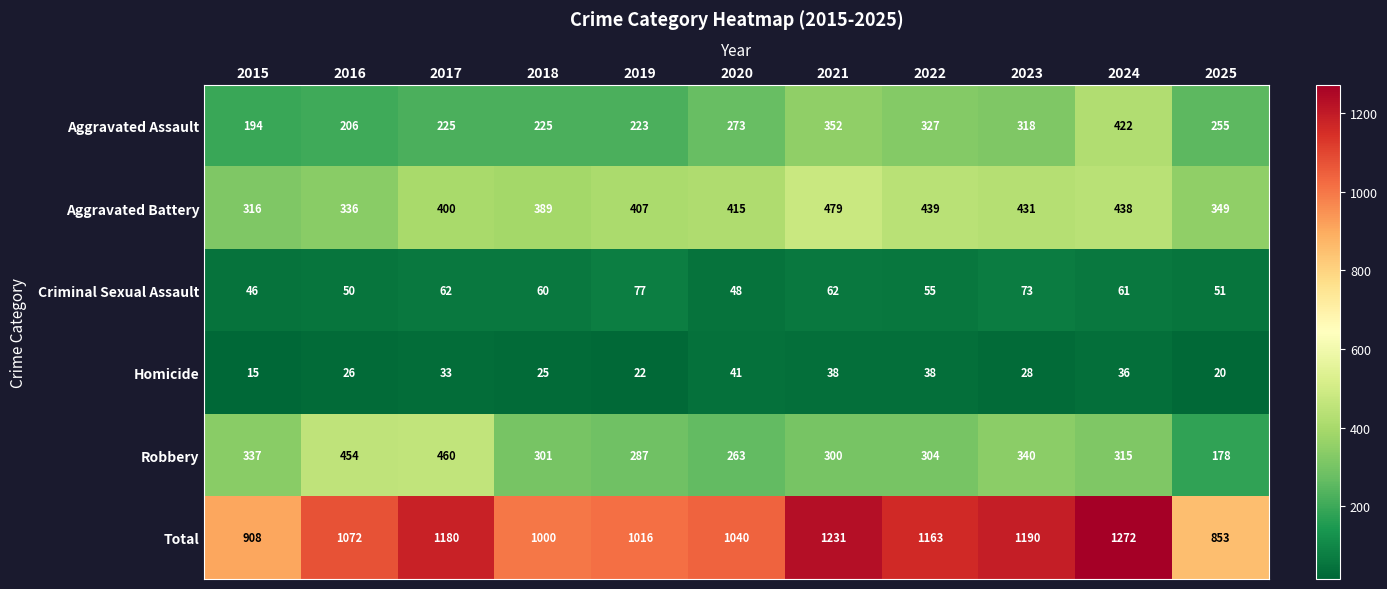

At which category does the chart reach its peak across all series?

2024